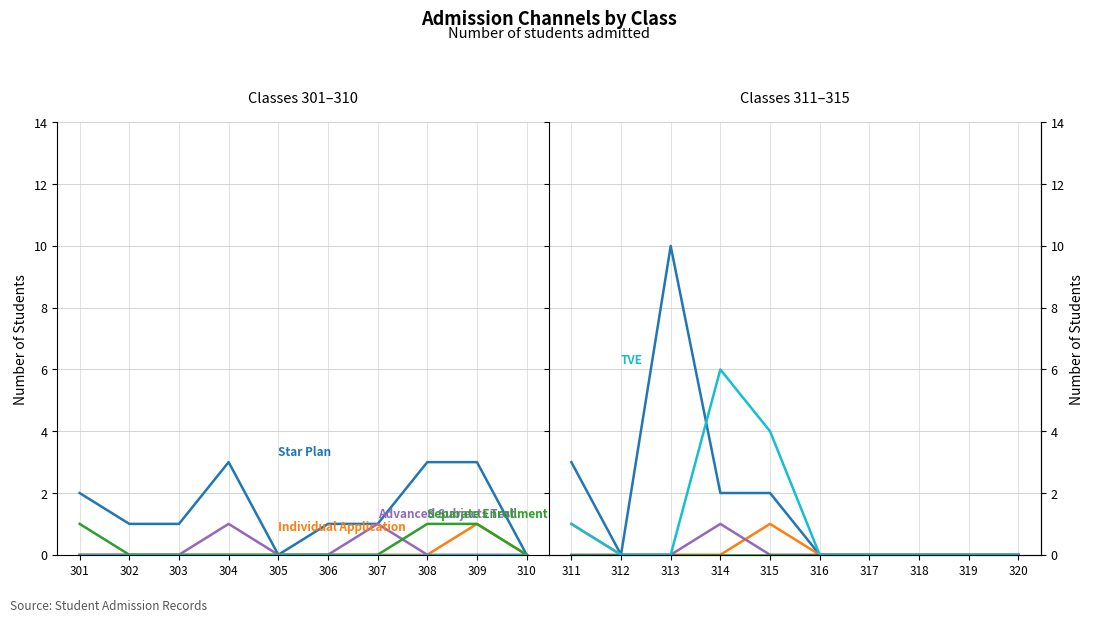

Where is Advanced Subjects Test nearest to the value 0?

311